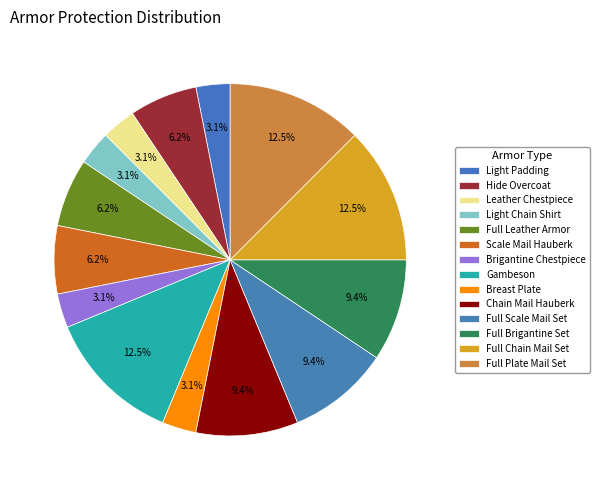

Is Chain Mail Hauberk the majority of the pie?

No